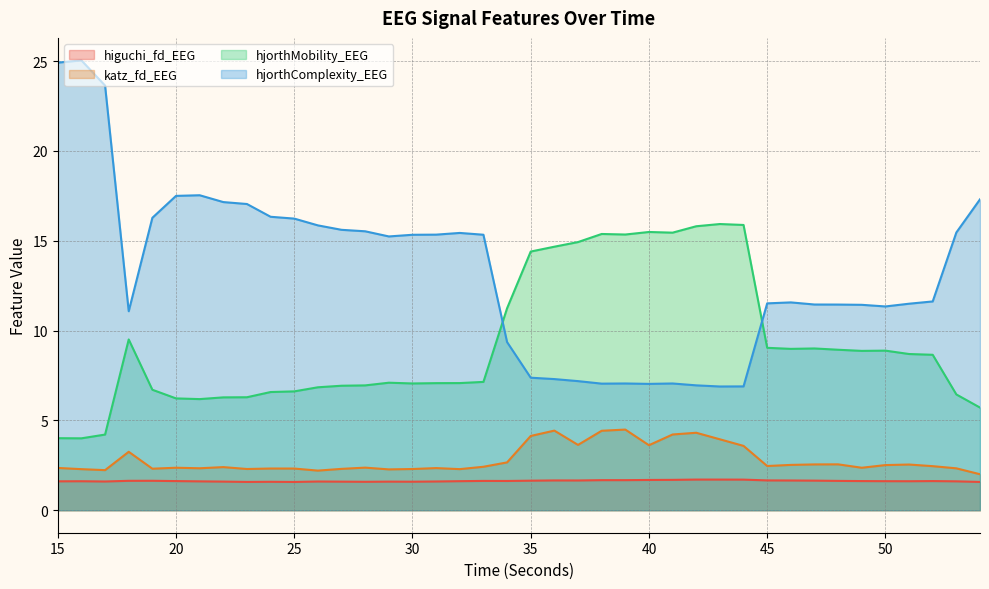

Which series changed the most between 28 and 35?

hjorthComplexity_EEG